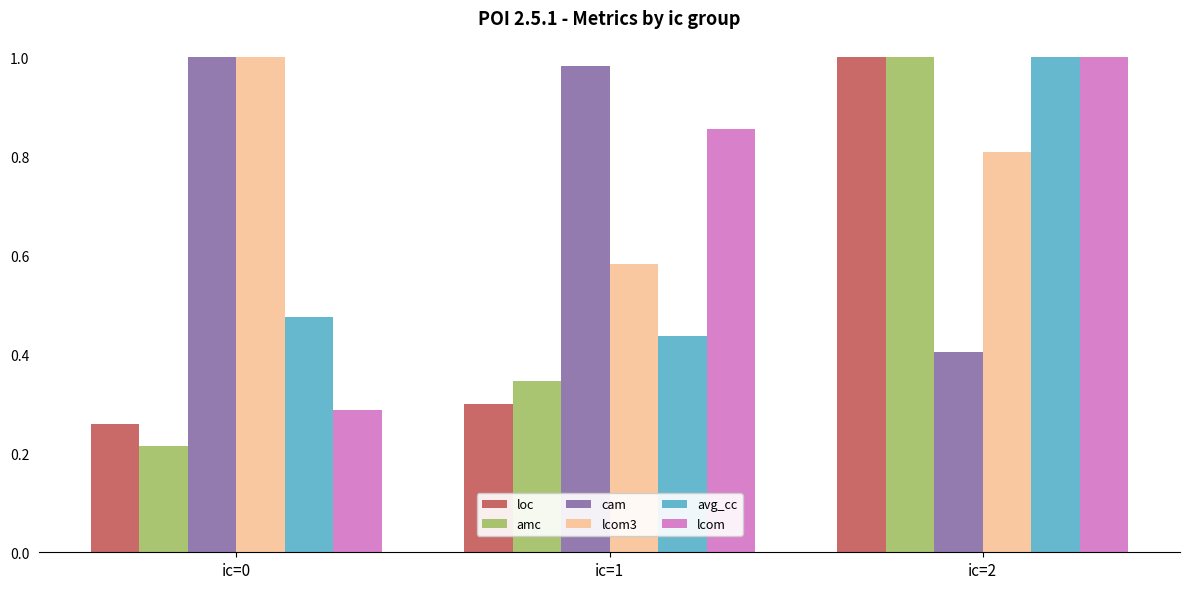

At how many categories does at least one series exceed 0?

3